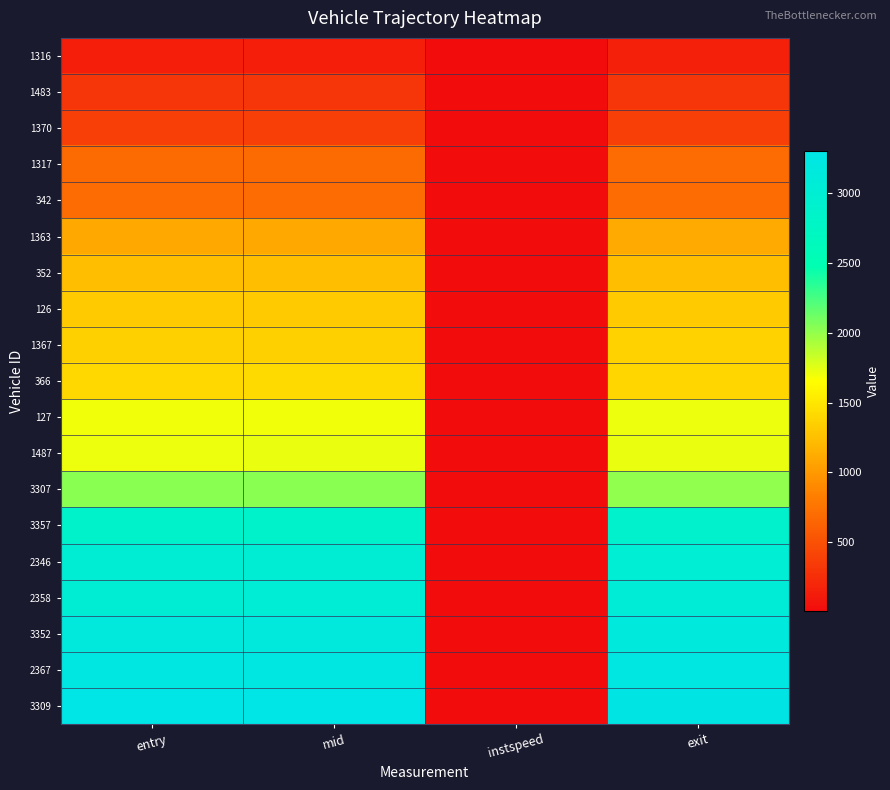

Reading left to right, transcribe all the data shown in this chart.

1316: entry=138.4	mid=142.5	instspeed=12.3	exit=147.8
1483: entry=302.4	mid=305.5	instspeed=14.8	exit=310.8
1370: entry=367.5	mid=371.1	instspeed=15.3	exit=374.8
1317: entry=678.9	mid=683.4	instspeed=11.6	exit=689.0
342: entry=693.0	mid=697.4	instspeed=5.0	exit=695.6
1363: entry=1092.2	mid=1096.3	instspeed=12.3	exit=1101.0
352: entry=1231.4	mid=1235.1	instspeed=5.0	exit=1236.0
126: entry=1309.0	mid=1313.3	instspeed=11.8	exit=1318.8
1367: entry=1353.0	mid=1357.2	instspeed=13.2	exit=1361.3
366: entry=1408.9	mid=1412.4	instspeed=5.0	exit=1388.3
127: entry=1696.6	mid=1700.4	instspeed=12.0	exit=1713.4
1487: entry=1715.5	mid=1719.5	instspeed=13.9	exit=1723.5
3307: entry=2028.7	mid=2033.2	instspeed=5.0	exit=2008.9
3357: entry=2883.2	mid=2888.1	instspeed=10.6	exit=2893.1
2346: entry=3028.2	mid=3031.5	instspeed=5.0	exit=3006.9
2358: entry=3032.0	mid=3036.1	instspeed=11.3	exit=3063.1
3352: entry=3154.9	mid=3159.4	instspeed=10.6	exit=3164.5
2367: entry=3228.5	mid=3232.0	instspeed=13.4	exit=3243.2
3309: entry=3299.6	mid=3303.4	instspeed=5.0	exit=3279.0